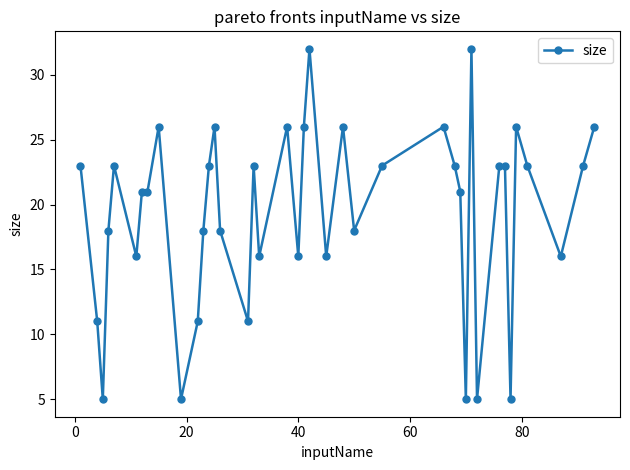

Does the chart display data point markers on the line(s)?

Yes